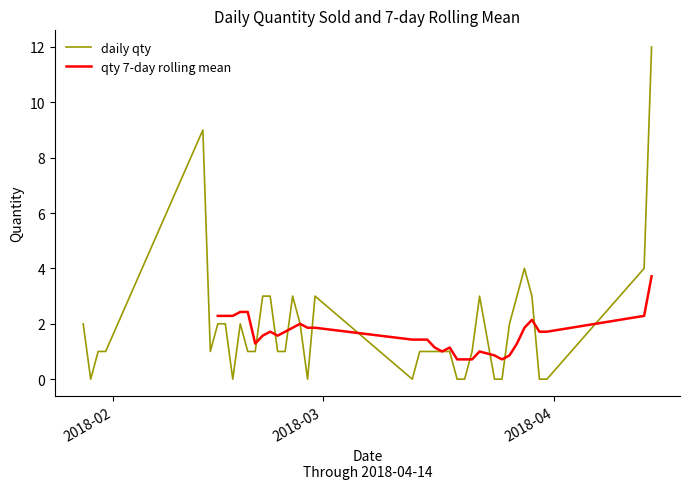

How many categories are shown in the chart?

40